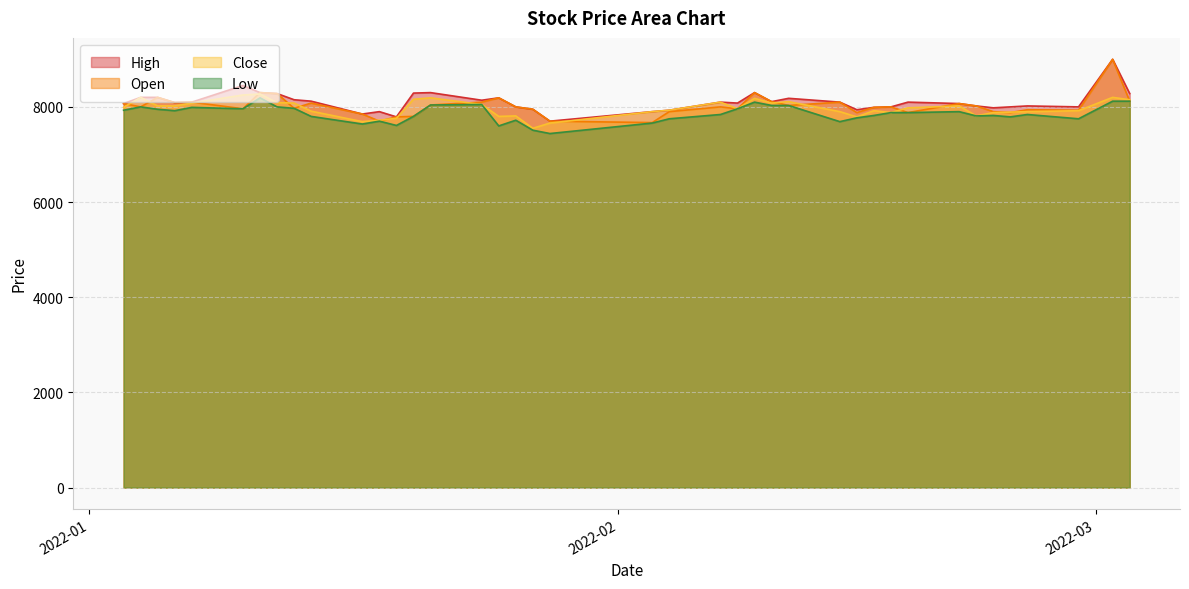

What is the label of the 15th point from the right?

2022-02-10